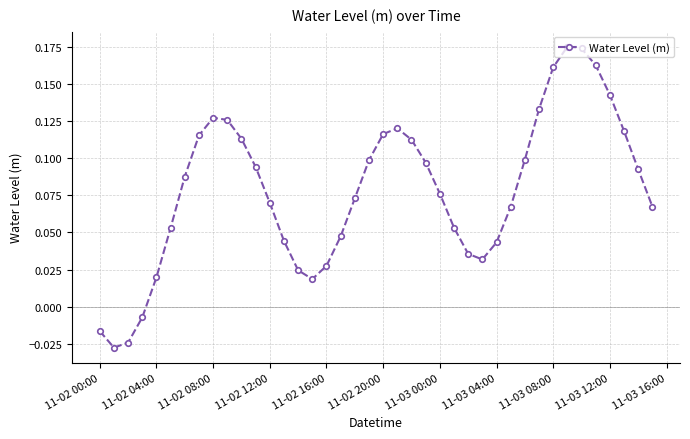

What is the sum of all values?

3.1